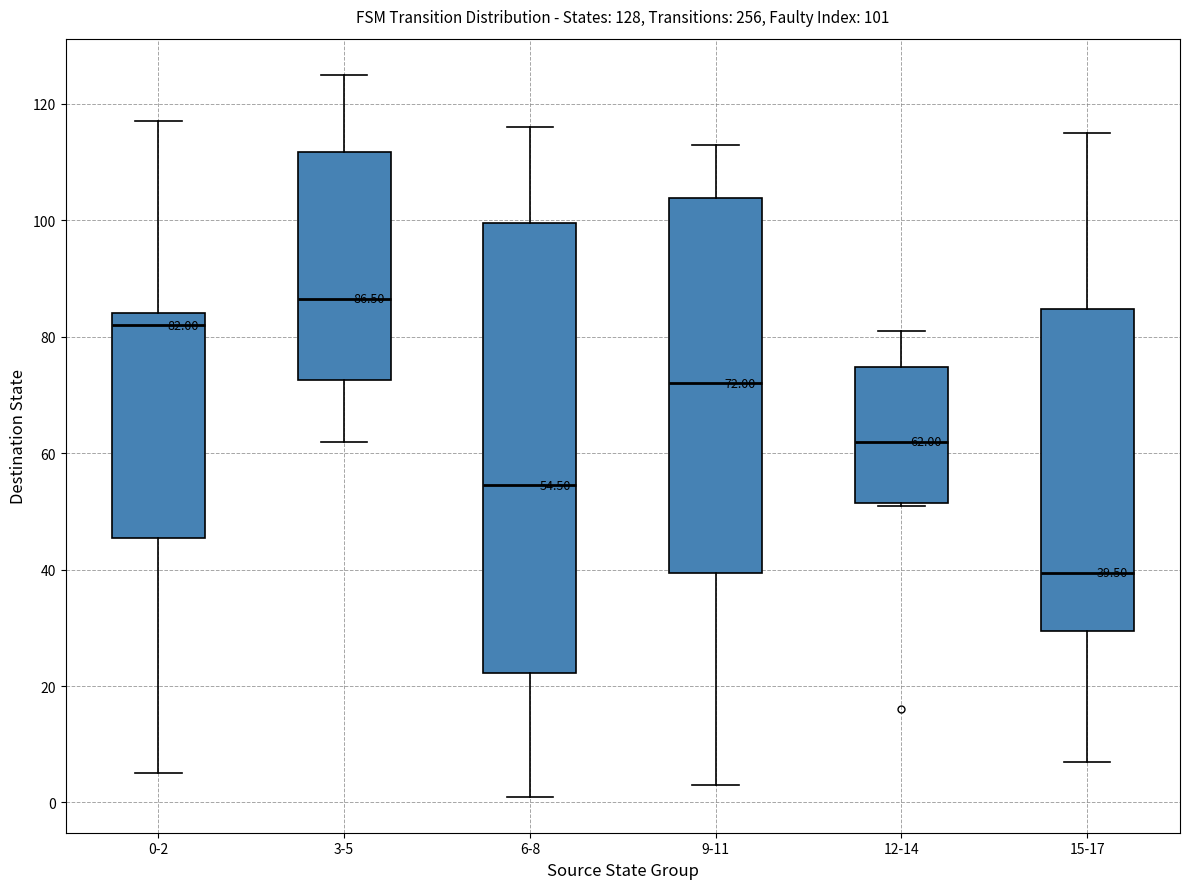

Which box's median line is the highest?

3-5